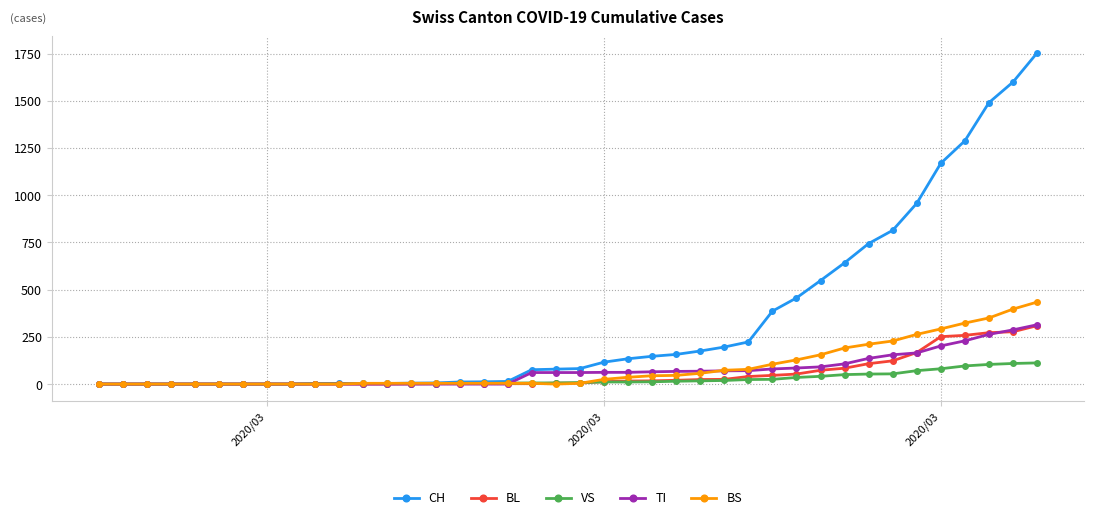

At how many categories does at least one series exceed 719?

8